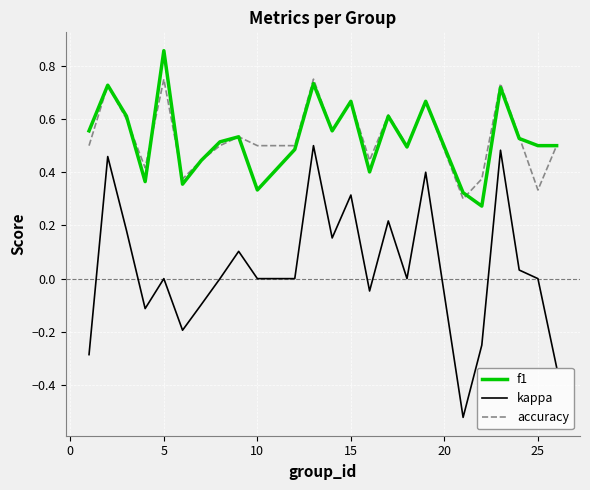

True or false: kappa and f1 intersect in this chart.

False